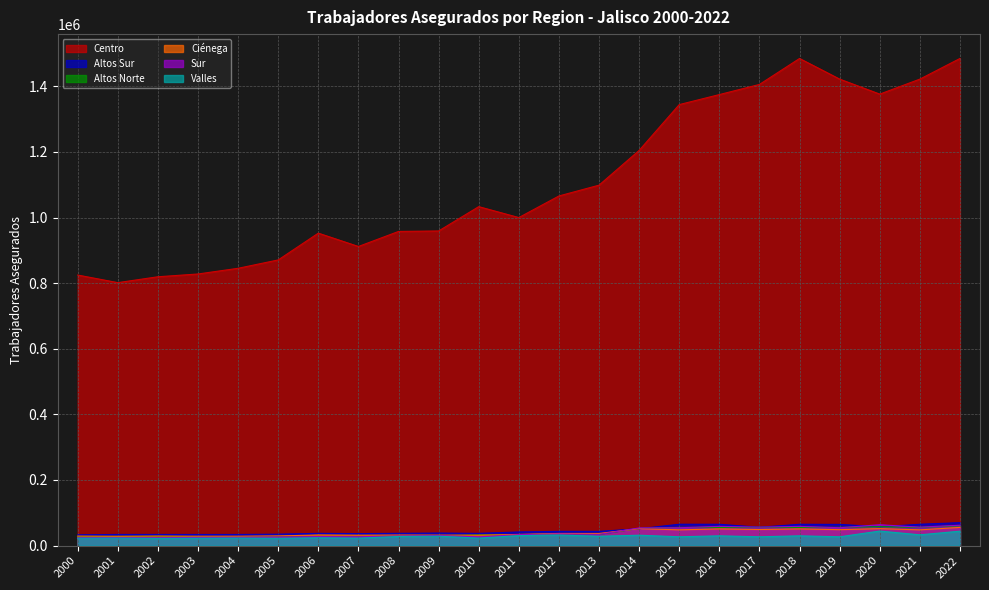

How many series are shown in this chart?

6